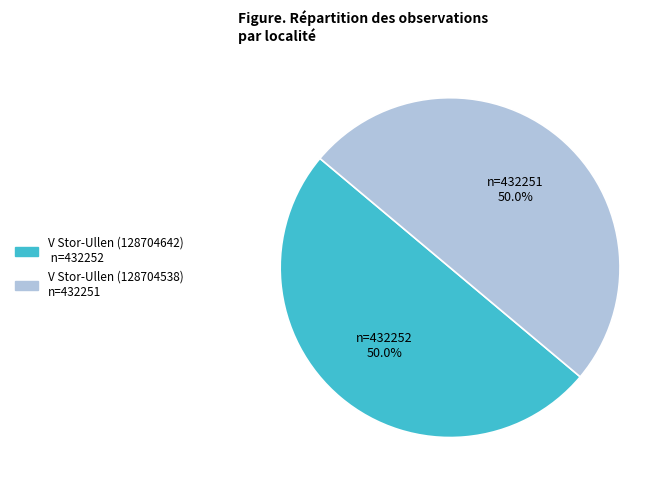

Is the sum of V Stor-Ullen (128704538) n=432251 and V Stor-Ullen (128704642) n=432252 greater than half?

Yes